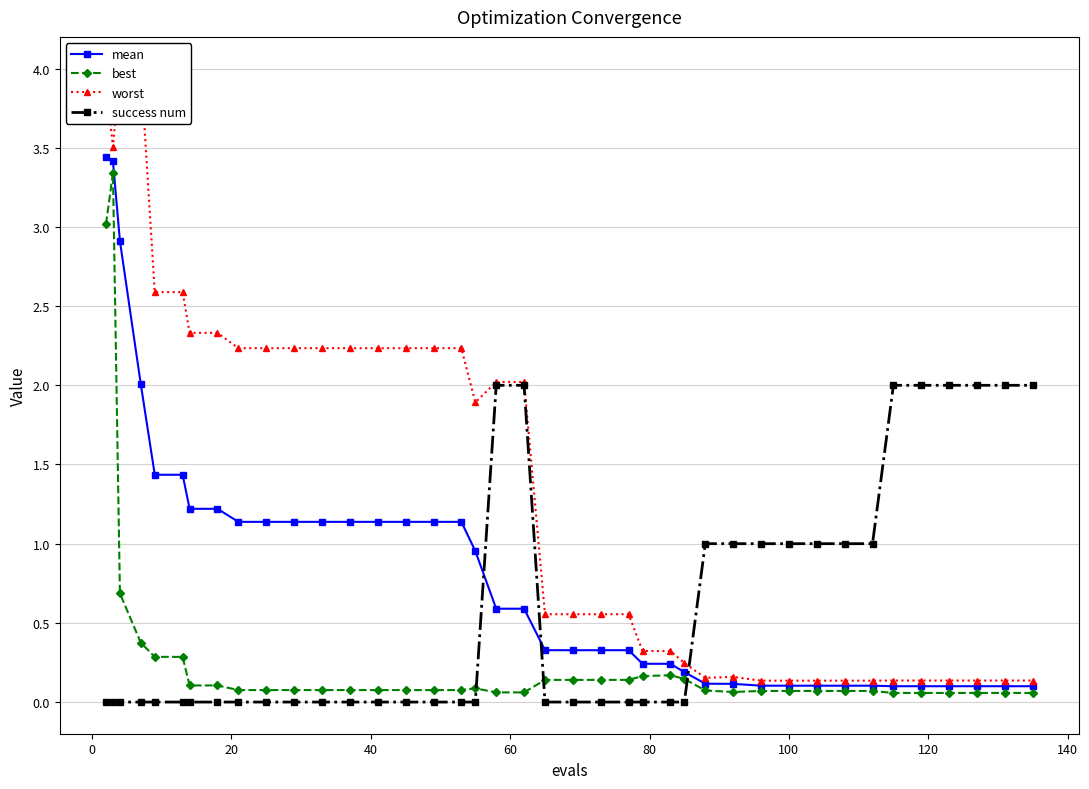

What is the minimum value for mean?

0.1